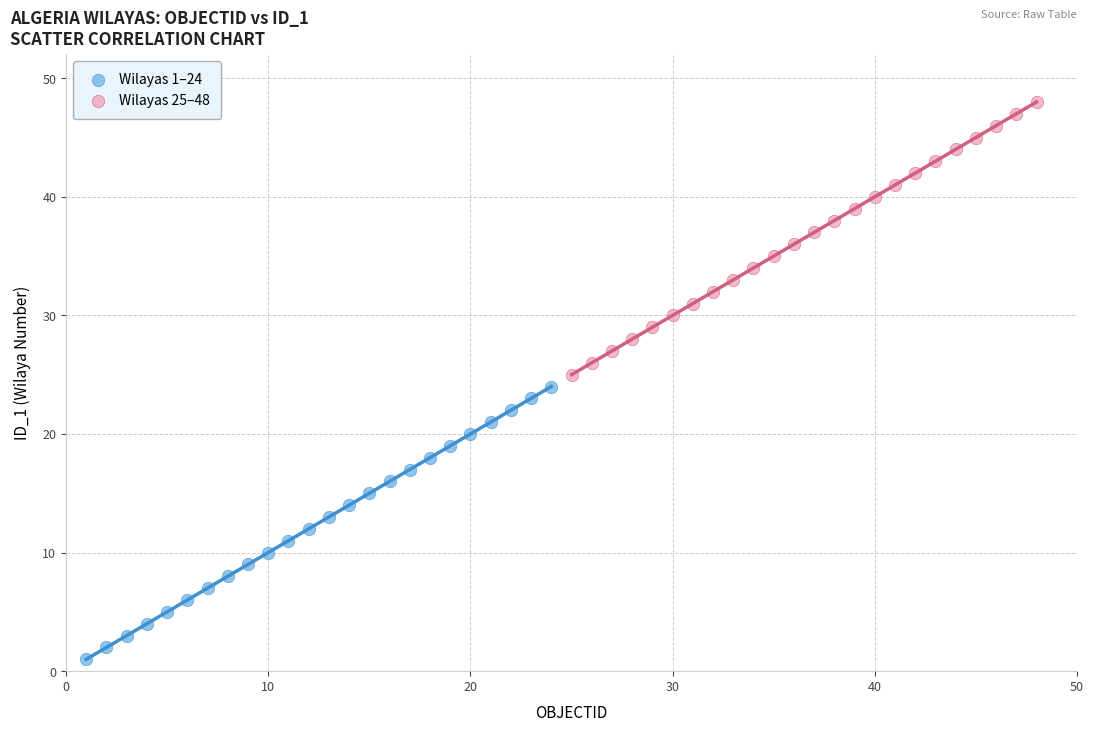

Which series reaches the maximum Y coordinate?

Wilayas 25–48